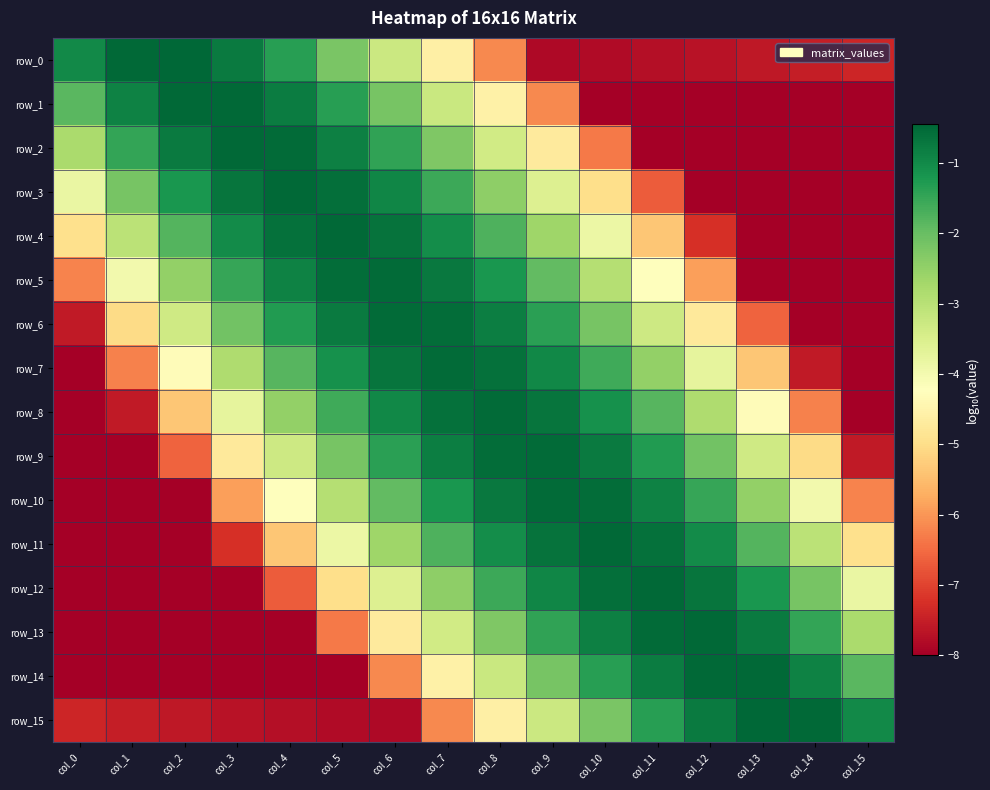

Reading right to left, extract all data points from this chart.

row_0: -7.4	-7.5	-7.6	-7.7	-7.7	-7.8	-7.8	-6.2	-4.6	-3.3	-2.2	-1.4	-0.8	-0.5	-0.5	-1.0
row_1: -8.0	-8.0	-8.0	-8.0	-8.0	-8.0	-6.2	-4.6	-3.2	-2.2	-1.4	-0.8	-0.5	-0.5	-0.9	-1.9
row_2: -8.0	-8.0	-8.0	-8.0	-8.0	-6.3	-4.7	-3.4	-2.3	-1.4	-0.9	-0.5	-0.5	-0.8	-1.5	-2.8
row_3: -8.0	-8.0	-8.0	-8.0	-6.7	-5.0	-3.6	-2.4	-1.6	-0.9	-0.6	-0.5	-0.7	-1.2	-2.2	-3.8
row_4: -8.0	-8.0	-8.0	-7.2	-5.4	-3.9	-2.7	-1.7	-1.1	-0.7	-0.5	-0.6	-1.0	-1.8	-3.0	-5.0
row_5: -8.0	-8.0	-8.0	-5.9	-4.3	-2.9	-1.9	-1.2	-0.7	-0.5	-0.6	-0.9	-1.5	-2.5	-4.0	-6.2
row_6: -8.0	-8.0	-6.6	-4.7	-3.3	-2.2	-1.4	-0.8	-0.6	-0.5	-0.8	-1.3	-2.1	-3.3	-5.0	-7.6
row_7: -8.0	-7.6	-5.4	-3.7	-2.5	-1.6	-1.0	-0.6	-0.5	-0.7	-1.1	-1.8	-2.9	-4.3	-6.2	-8.0
row_8: -8.0	-6.2	-4.3	-2.9	-1.8	-1.1	-0.7	-0.5	-0.6	-1.0	-1.6	-2.5	-3.7	-5.4	-7.6	-8.0
row_9: -7.6	-5.0	-3.3	-2.1	-1.3	-0.8	-0.5	-0.6	-0.8	-1.4	-2.2	-3.3	-4.7	-6.6	-8.0	-8.0
row_10: -6.2	-4.0	-2.5	-1.5	-0.9	-0.6	-0.5	-0.7	-1.2	-1.9	-2.9	-4.3	-5.9	-8.0	-8.0	-8.0
row_11: -5.0	-3.0	-1.8	-1.0	-0.6	-0.5	-0.7	-1.1	-1.7	-2.7	-3.9	-5.4	-7.2	-8.0	-8.0	-8.0
row_12: -3.8	-2.2	-1.2	-0.7	-0.5	-0.6	-0.9	-1.6	-2.4	-3.6	-5.0	-6.7	-8.0	-8.0	-8.0	-8.0
row_13: -2.8	-1.5	-0.8	-0.5	-0.5	-0.9	-1.4	-2.3	-3.4	-4.7	-6.3	-8.0	-8.0	-8.0	-8.0	-8.0
row_14: -1.9	-0.9	-0.5	-0.5	-0.8	-1.4	-2.2	-3.2	-4.6	-6.2	-8.0	-8.0	-8.0	-8.0	-8.0	-8.0
row_15: -1.0	-0.5	-0.5	-0.8	-1.4	-2.2	-3.3	-4.6	-6.2	-7.8	-7.8	-7.7	-7.7	-7.6	-7.5	-7.4